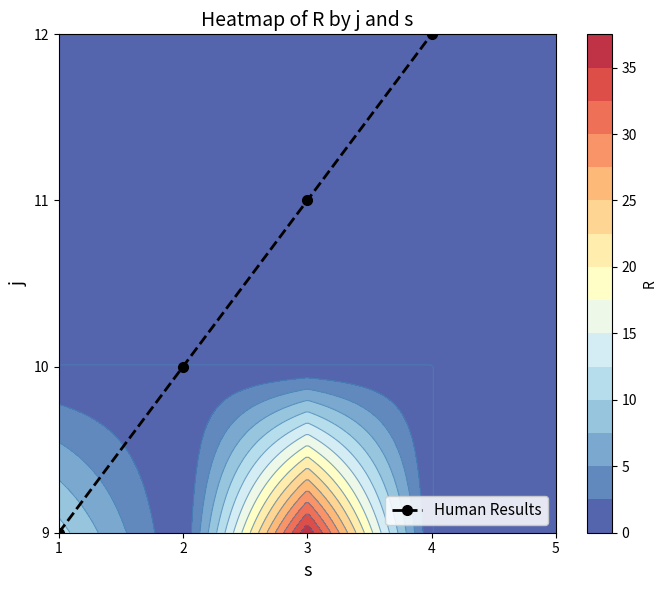

Count the number of values greater than 11.

1